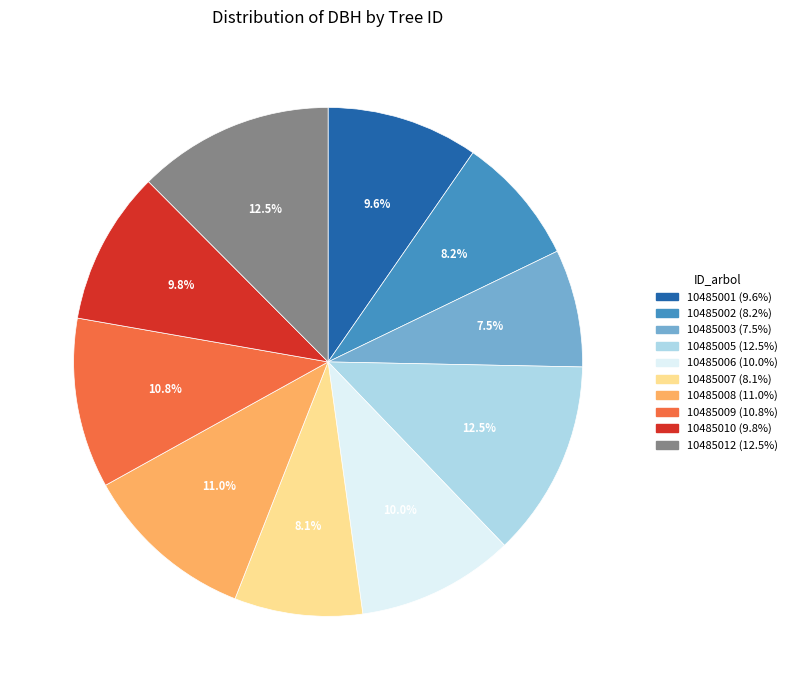

Does 10485008 represent more than half of the total?

No